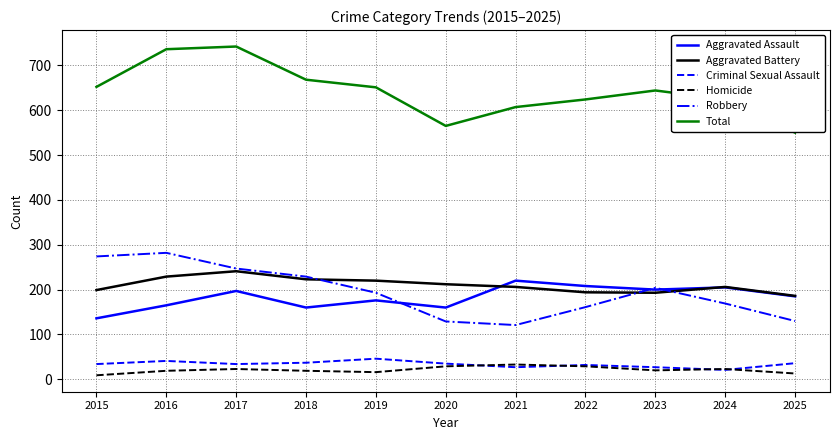

What are all the series names shown in the legend?

Aggravated Assault, Aggravated Battery, Criminal Sexual Assault, Homicide, Robbery, Total